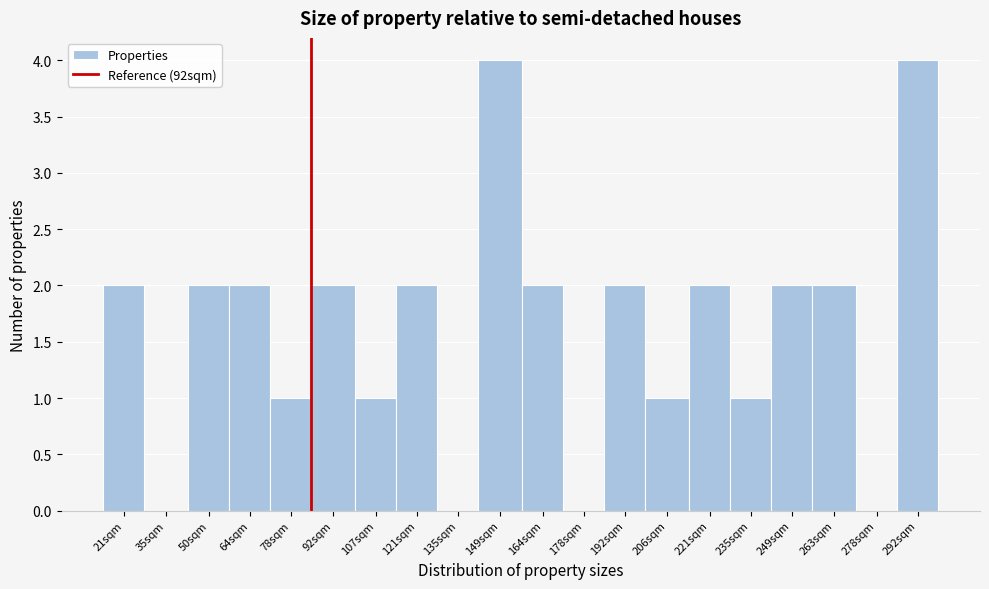

Reading left to right, extract all data points from this chart.

21sqm=2	35sqm=0	50sqm=2	64sqm=2	78sqm=1	92sqm=2	107sqm=1	121sqm=2	135sqm=0	149sqm=4	164sqm=2	178sqm=0	192sqm=2	206sqm=1	221sqm=2	235sqm=1	249sqm=2	263sqm=2	278sqm=0	292sqm=4